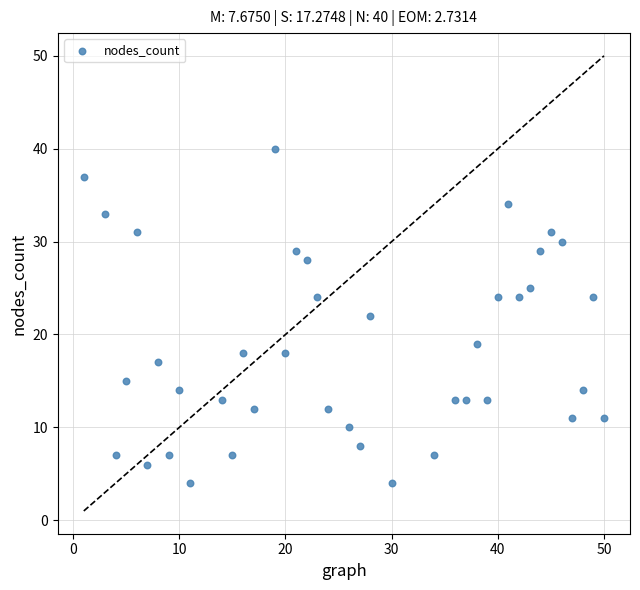

What is the range of X values (max minus min)?

49